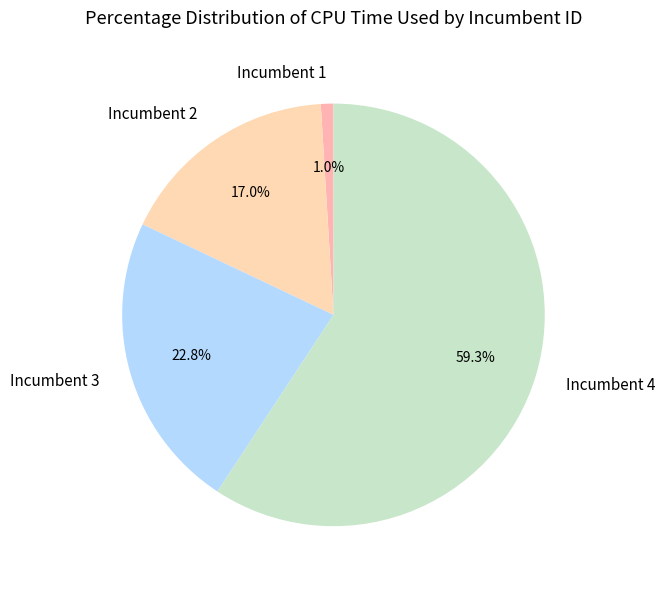

How many segments does this pie chart have?

4